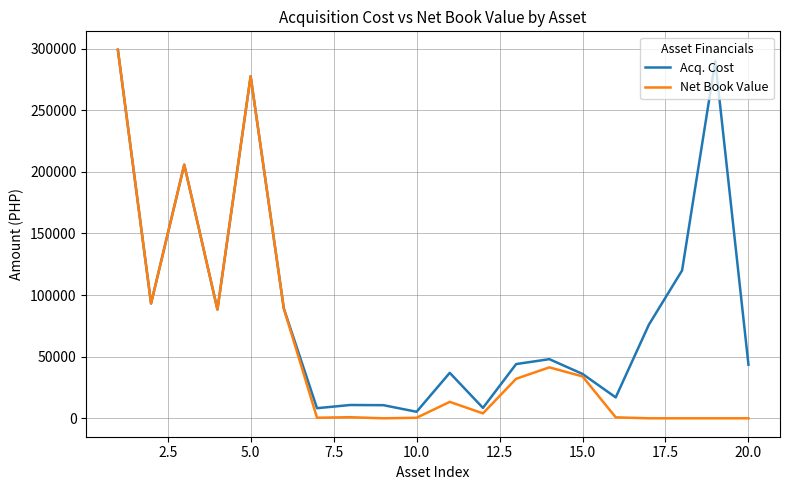

Which series has the largest total across all categories?

Acq. Cost